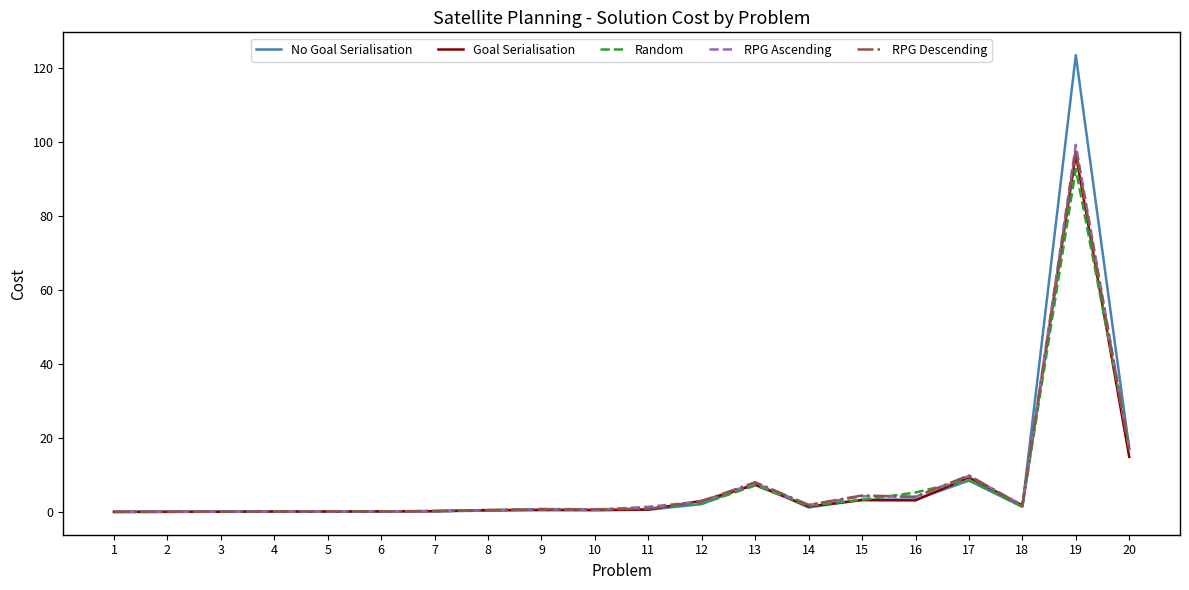

Which series changed the most between 5 and 15?

RPG Descending